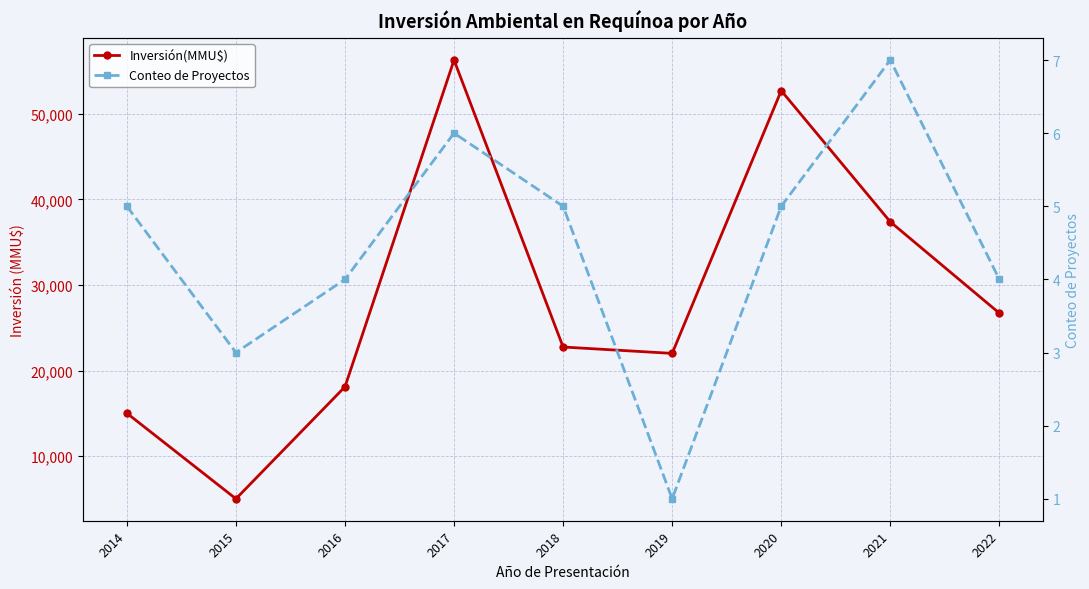

Between 2018 and 2021, which series saw the biggest shift?

Inversión(MMU$)